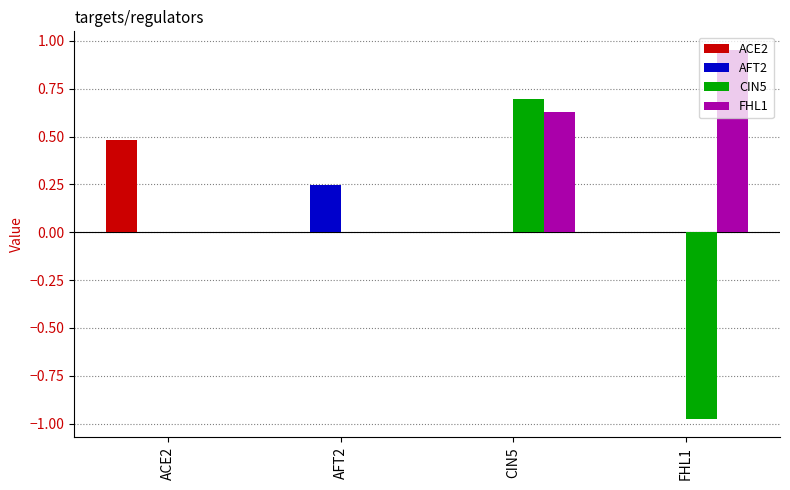

Which category has the highest value across all series?

FHL1